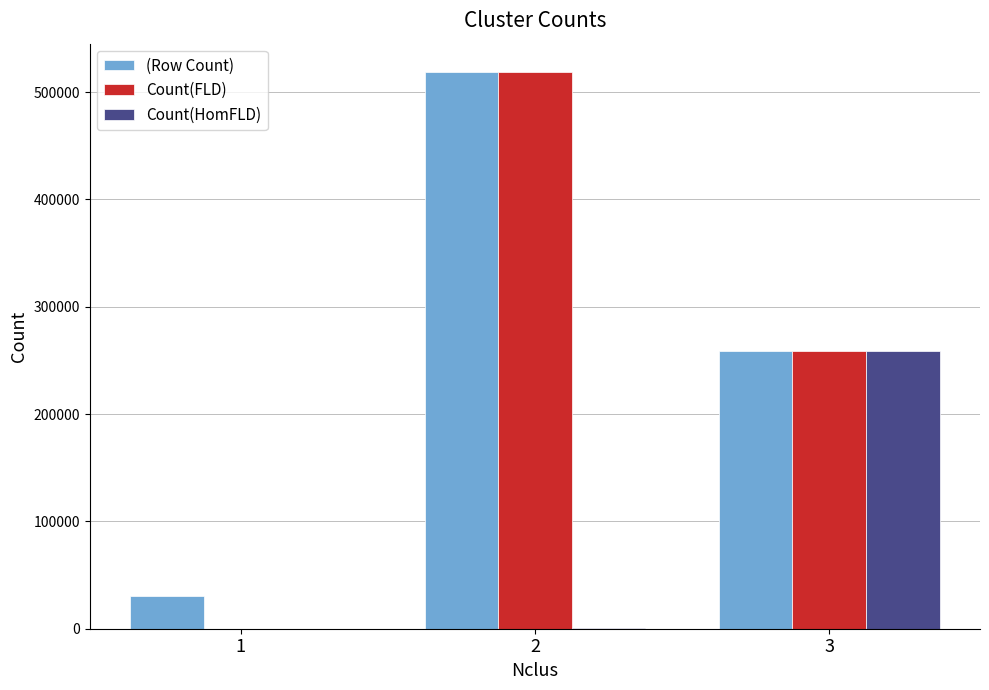

What is the highest value of the Count(HomFLD) series?

258516